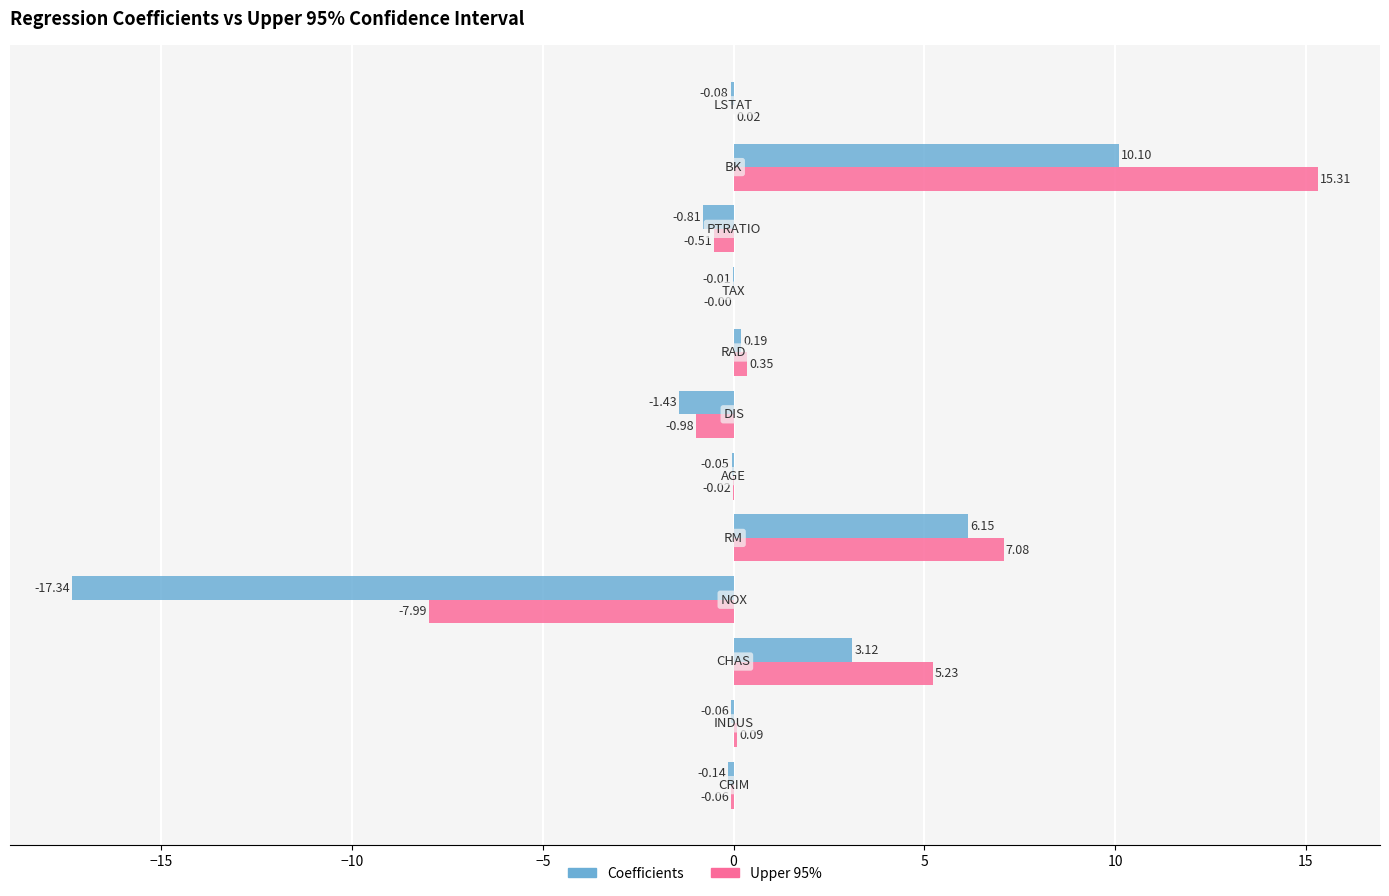

What is the sum of all Upper 95% values?

18.5